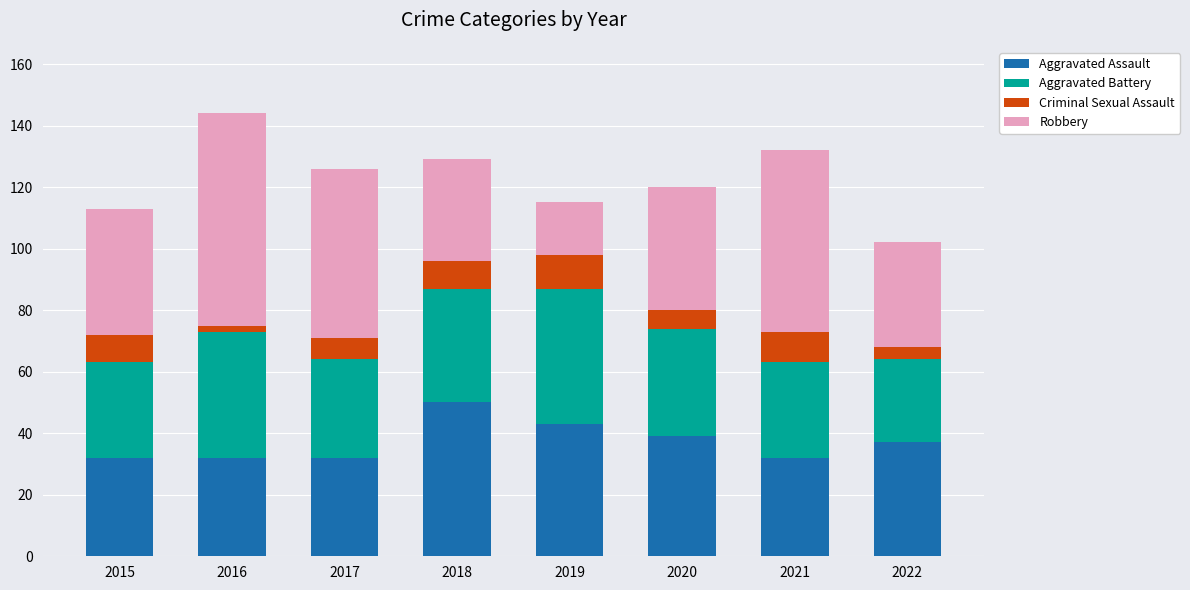

What is the highest value of the Aggravated Assault series?

50